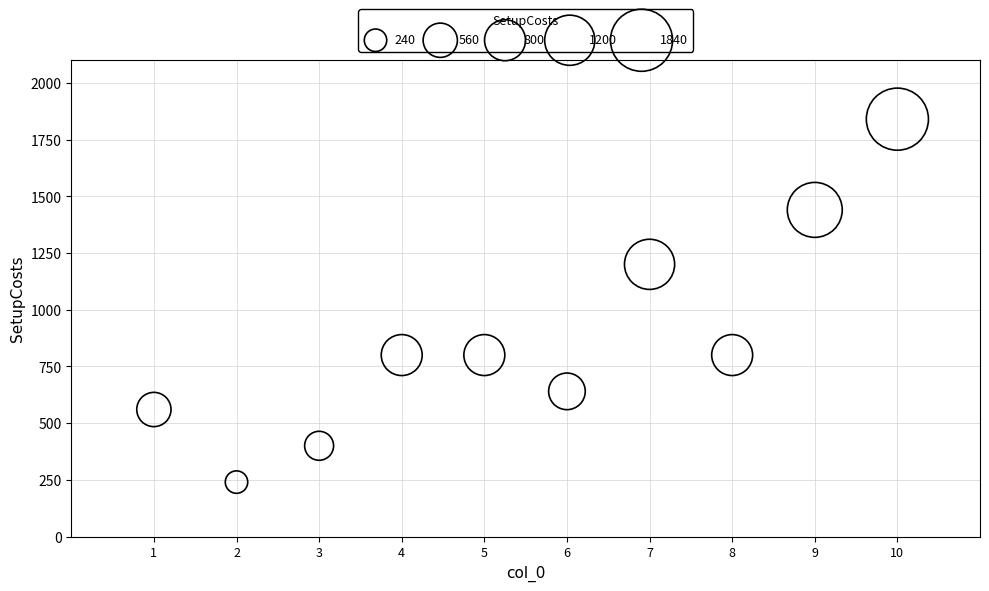

What is the range of Y values (max minus min)?

1600